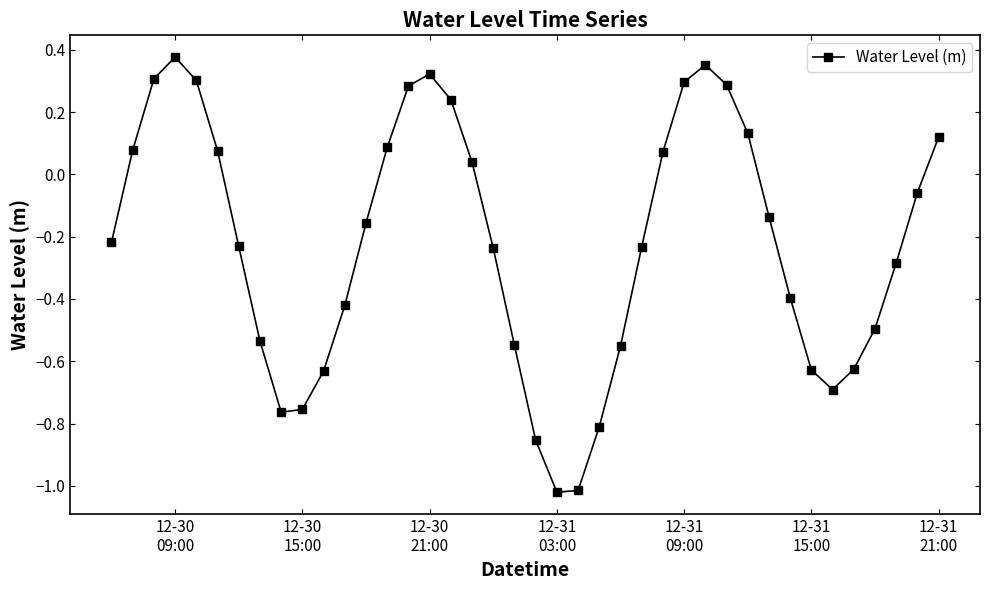

True or false: the data has more than 0 interior local peaks.

True